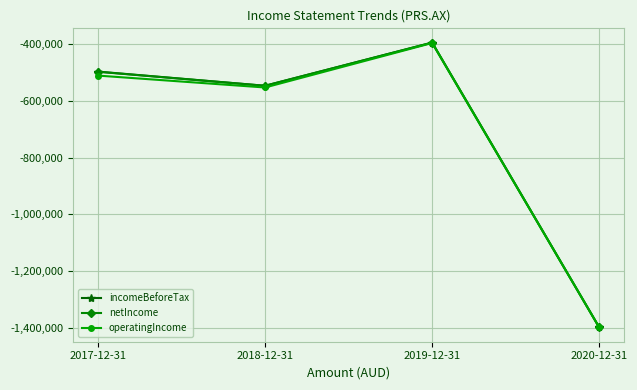

What is the value of the operatingIncome point at the 4th from the left?

-1398078